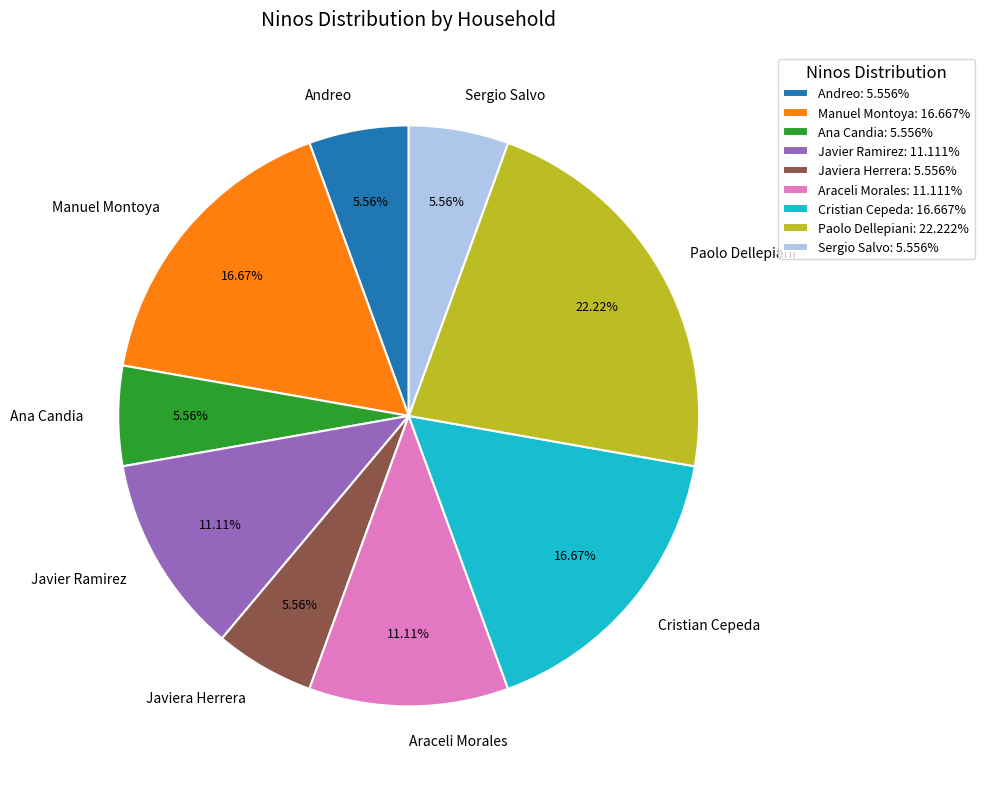

True or false: Javier Ramirez accounts for 1% of the total.

False